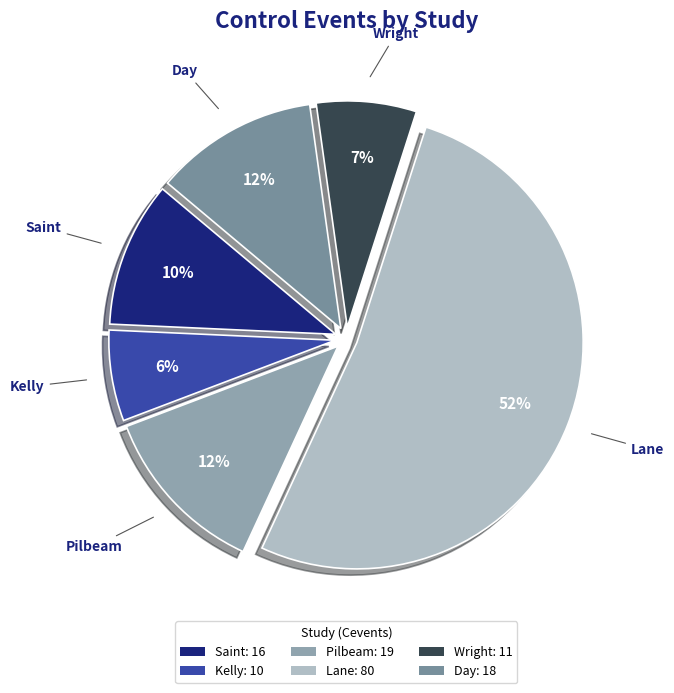

What is the largest slice in the pie chart?

Lane